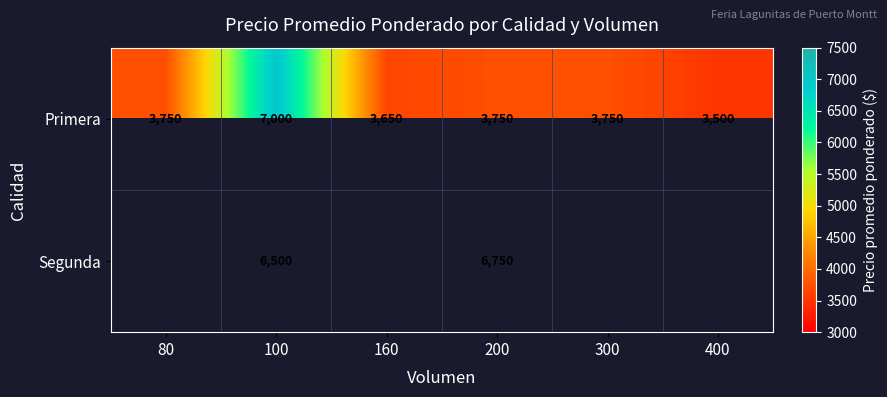

What value does the Primera series have at 100, to the nearest 10?

7000